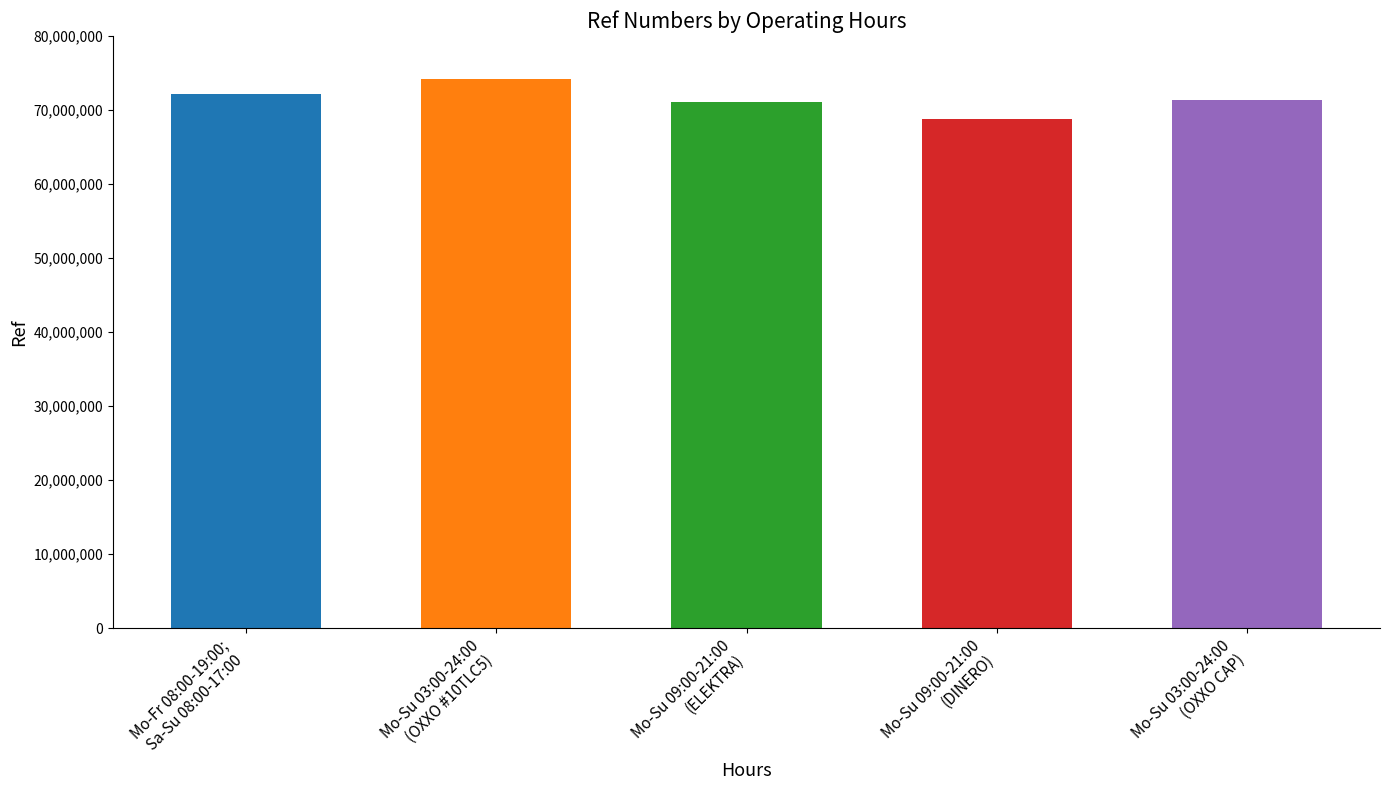

What is the difference between the values at Mo-Su 09:00-21:00
(ELEKTRA) and Mo-Su 03:00-24:00
(OXXO CAP)?

186923